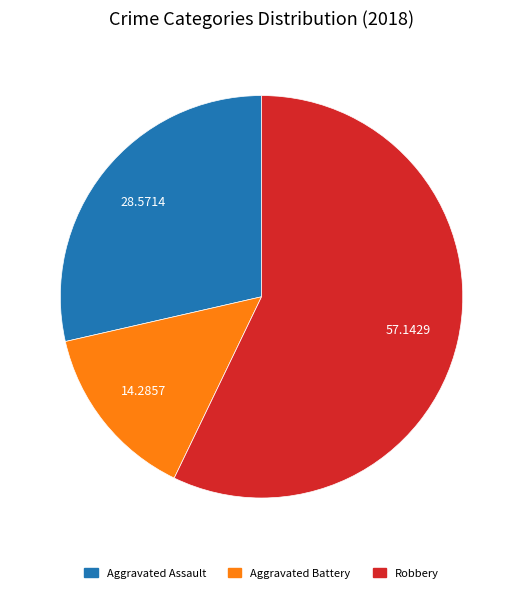

Is there a majority slice in this chart?

Yes